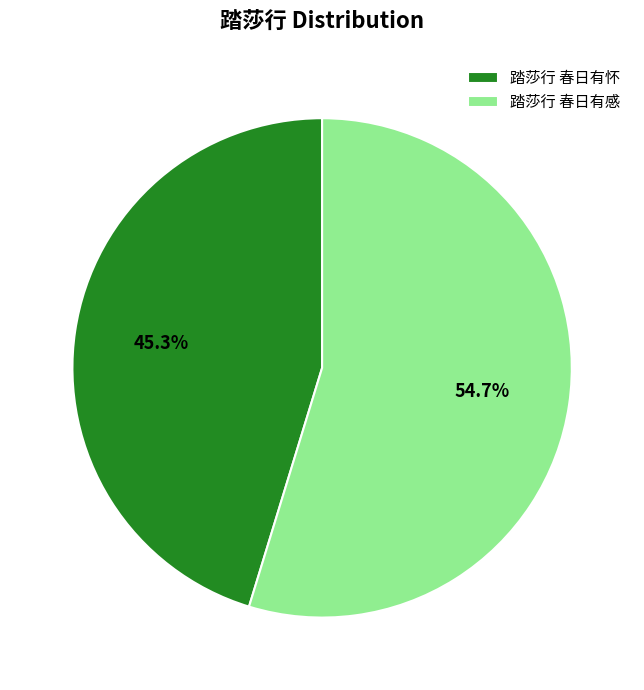

Rank the categories by value from highest to lowest.

踏莎行 春日有感, 踏莎行 春日有怀